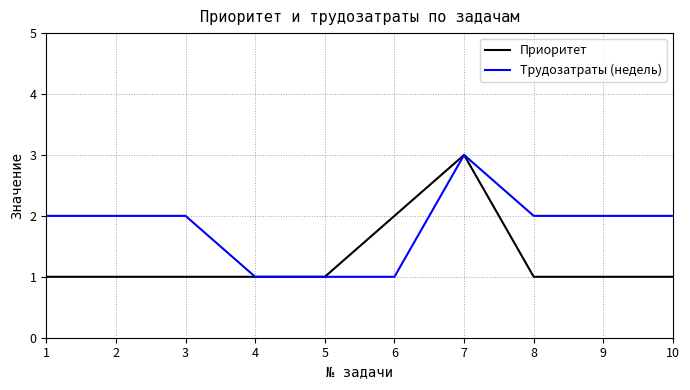

What is the difference between the second highest and minimum values in the Приоритет series?

1